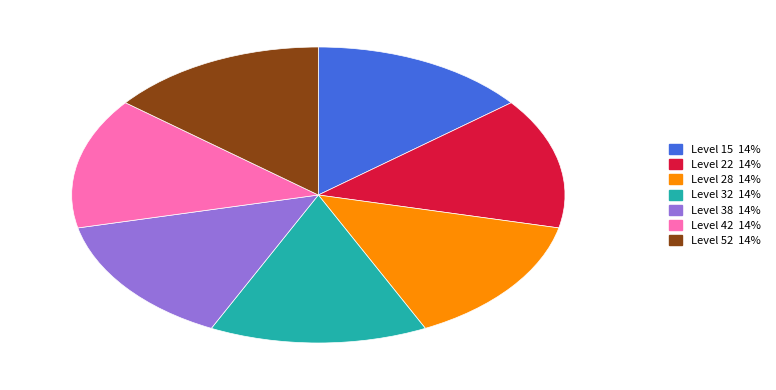

Is there any slice that represents more than half of the pie?

No